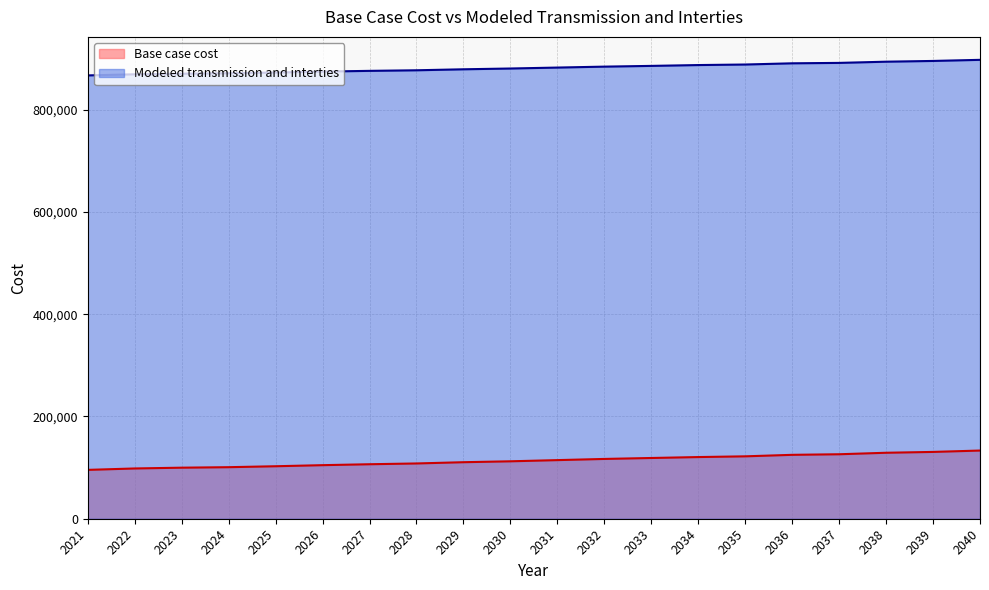

What are all the series names shown in the legend?

Base case cost, Modeled transmission and interties